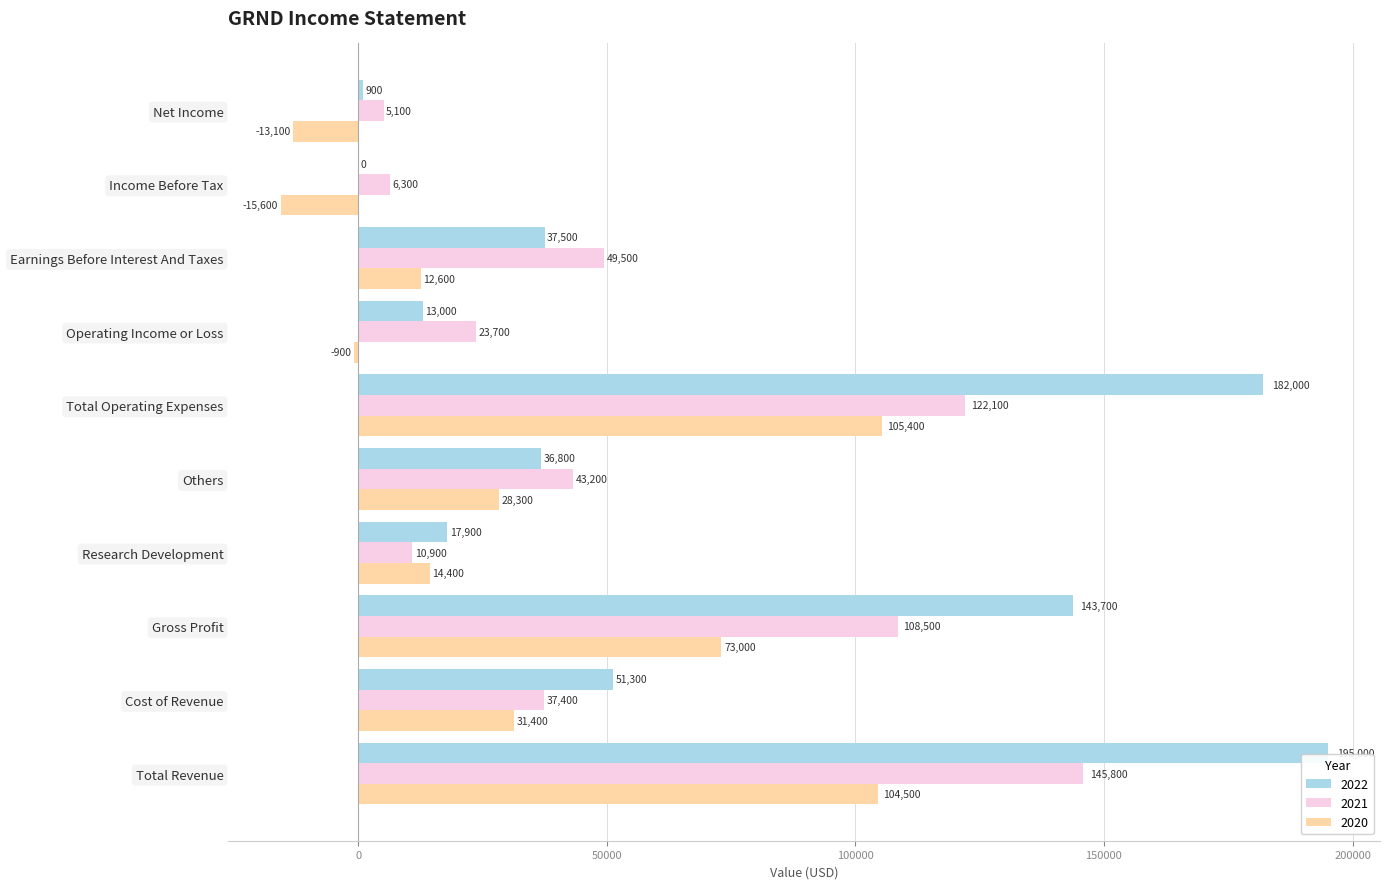

The value of 2022 at Income Before Tax is 133954. True or false?

False